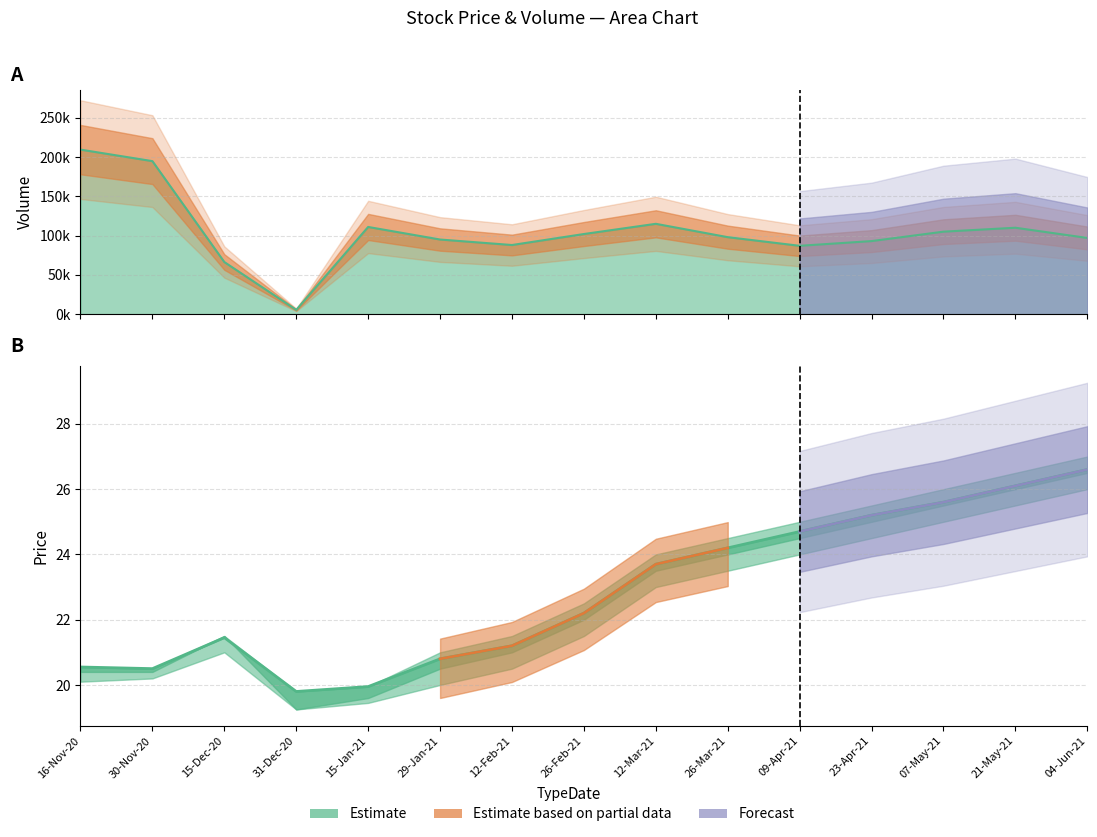

Is it true that the value at 12-Feb-21 is 32.2?

False